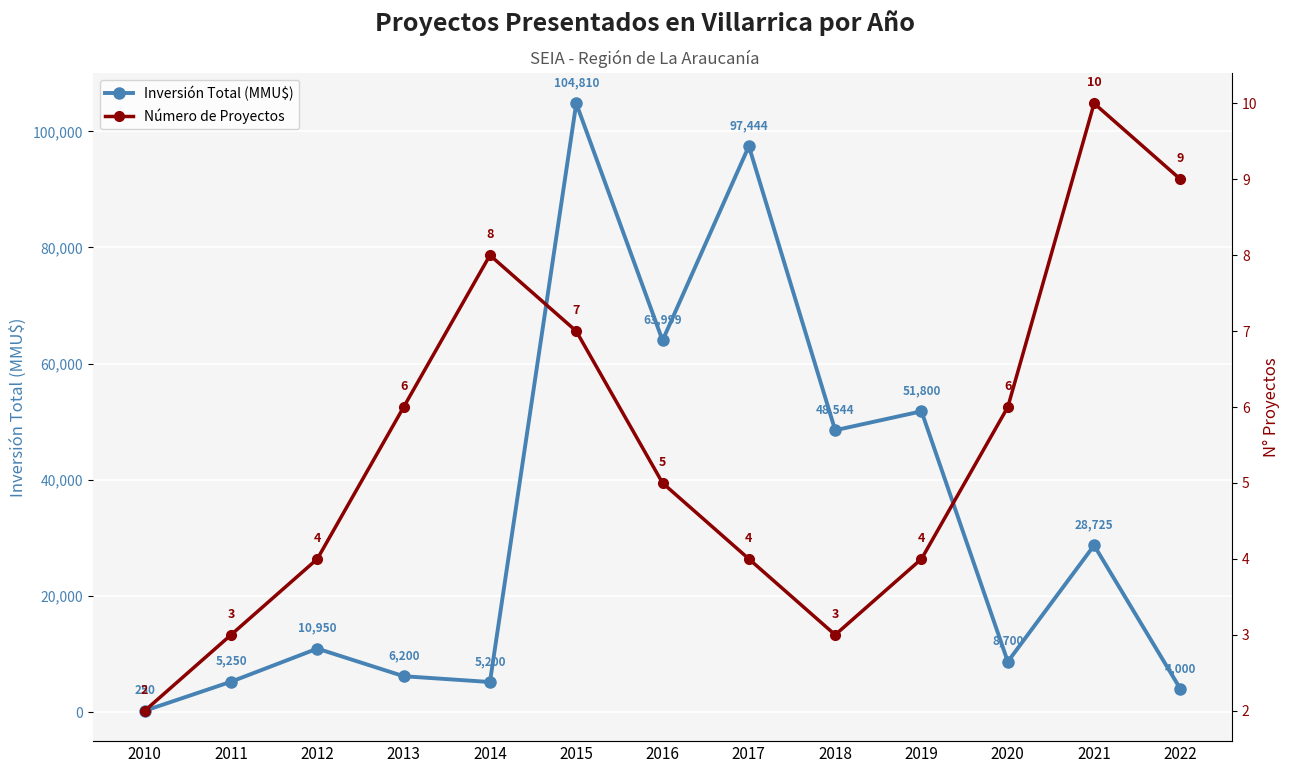

What is the spread (max minus min) of values at 2020?

8694